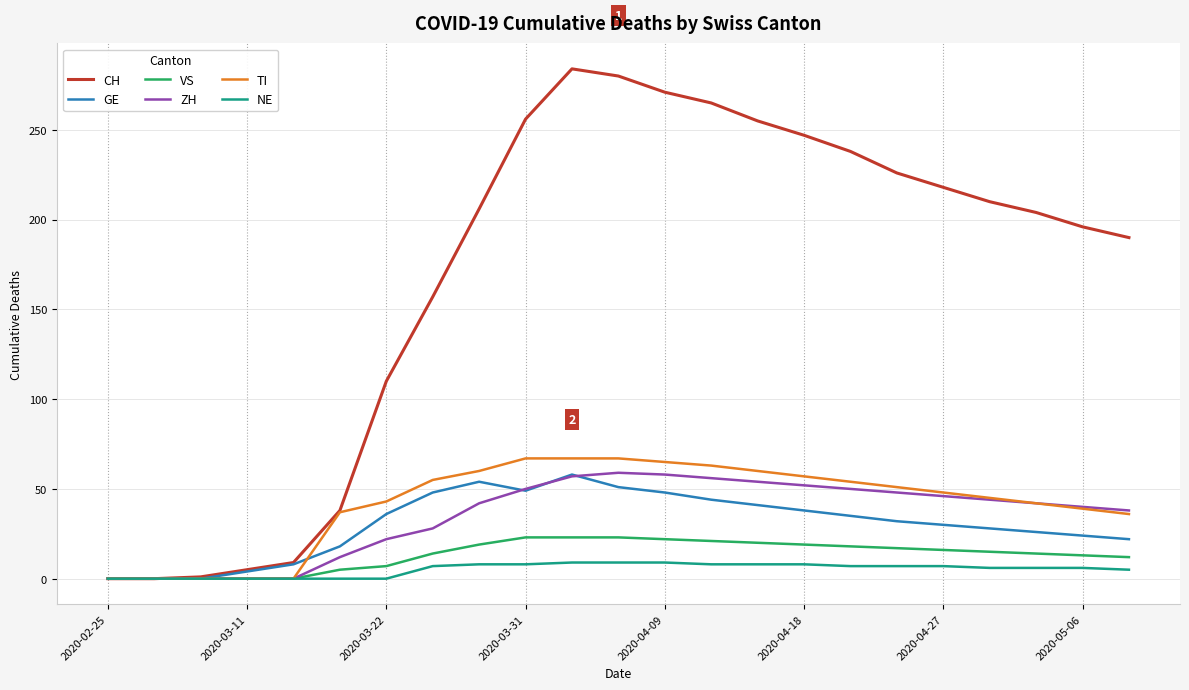

Which series has the largest total across all categories?

CH